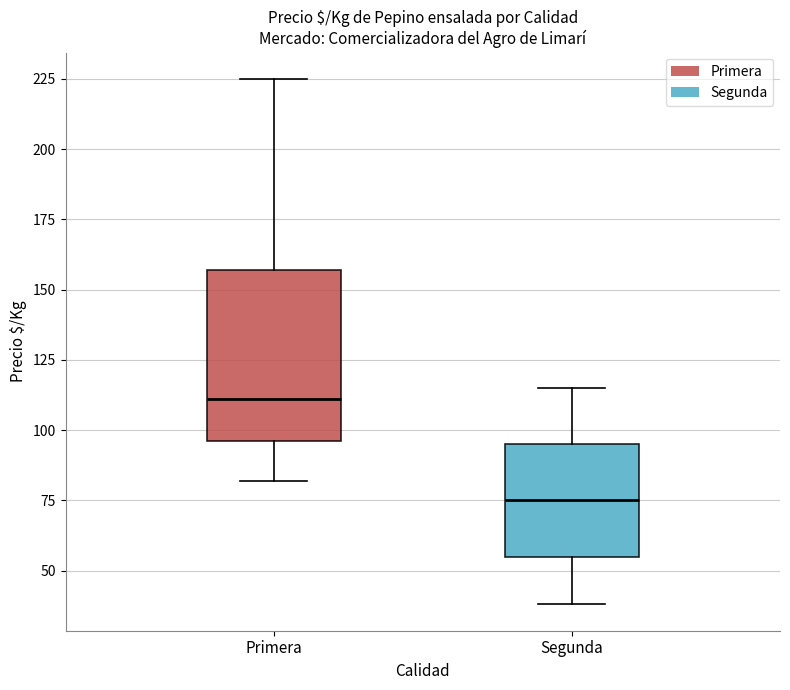

Comparing the boxes themselves (not the whiskers), which one is the tallest?

Primera